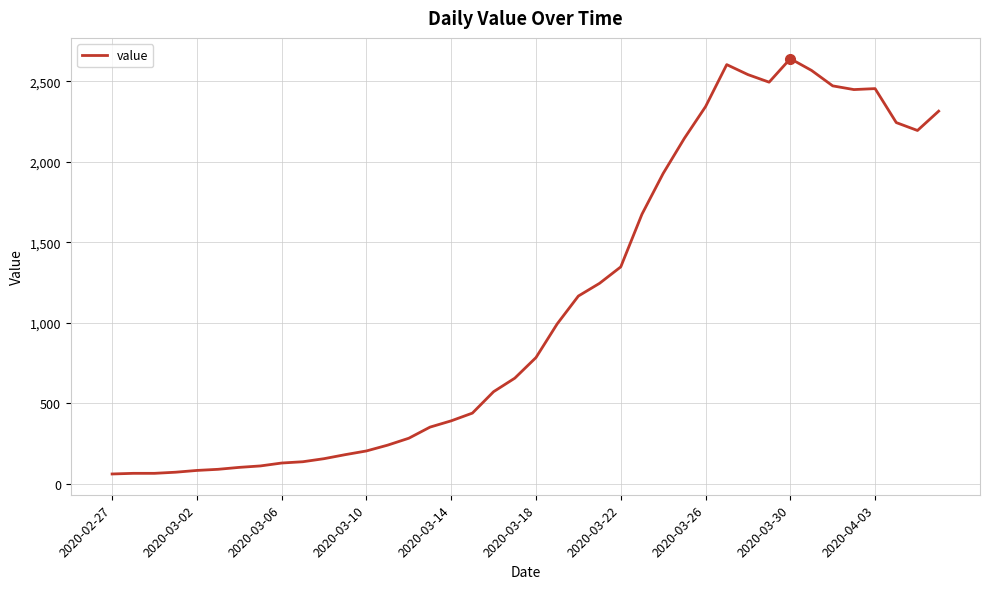

What is the difference between the maximum and minimum values?

2579